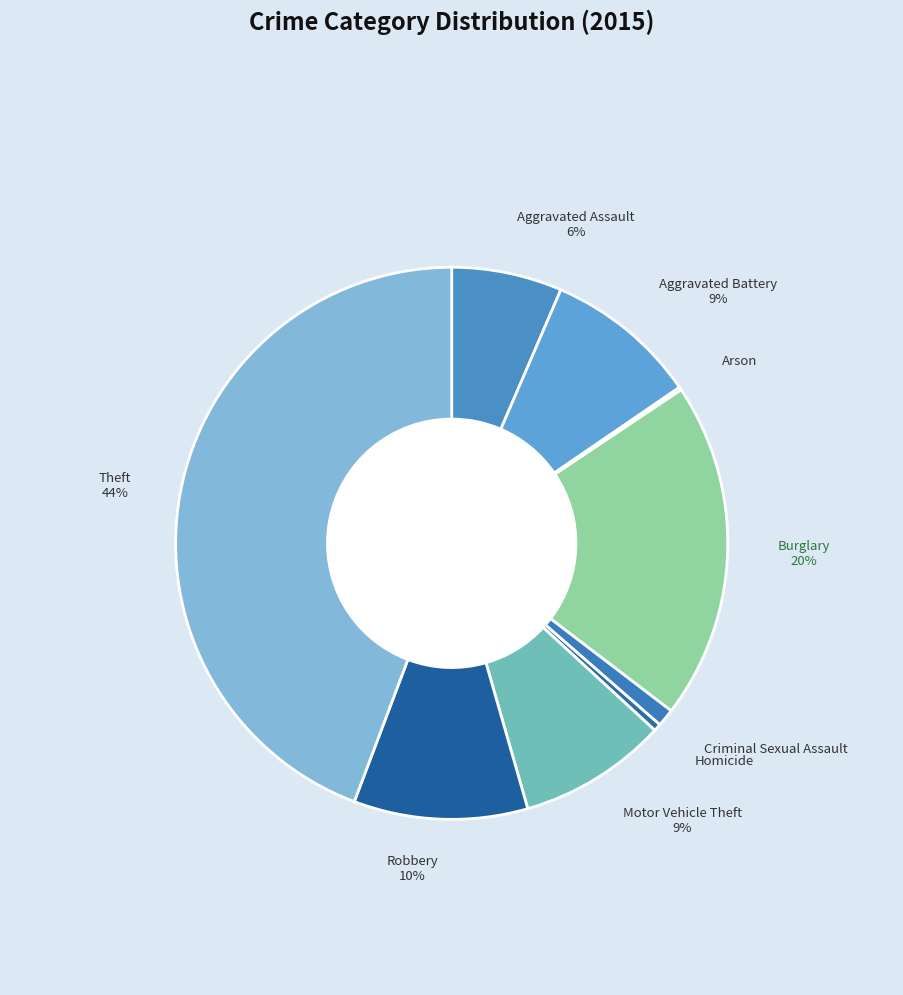

What percentage is the Theft slice, to the nearest percent?

44%